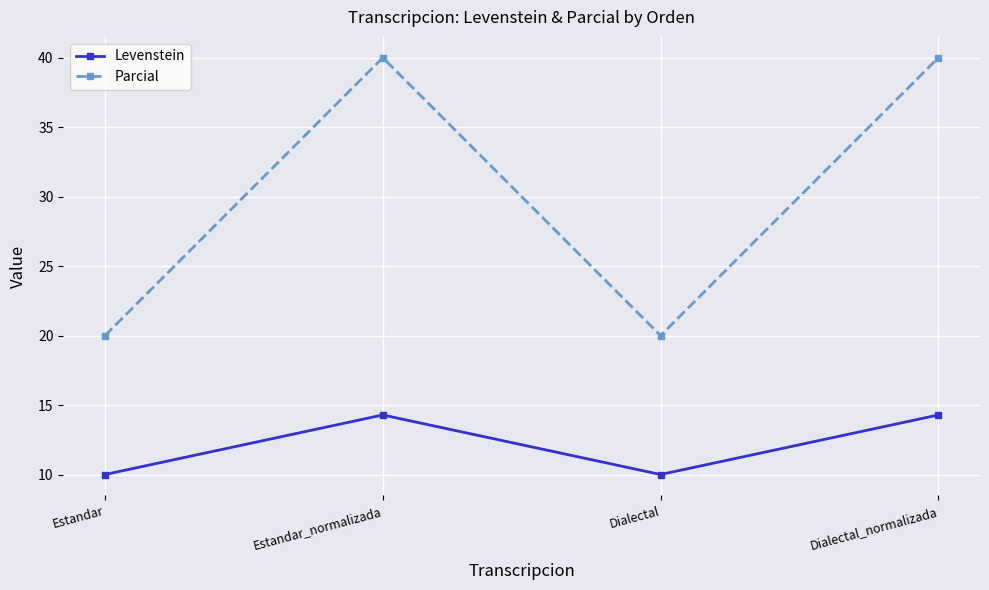

What is the sum of the Parcial values at Estandar_normalizada and Dialectal_normalizada?

80.0